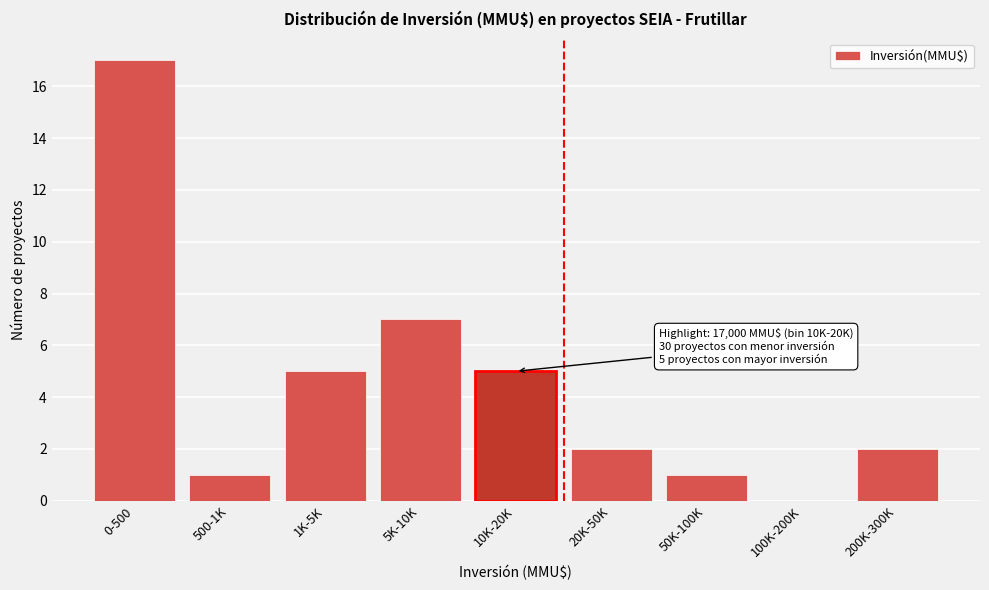

Reading right to left, list all the values displayed in this chart.

200K-300K=2	100K-200K=0	50K-100K=1	20K-50K=2	10K-20K=5	5K-10K=7	1K-5K=5	500-1K=1	0-500=17